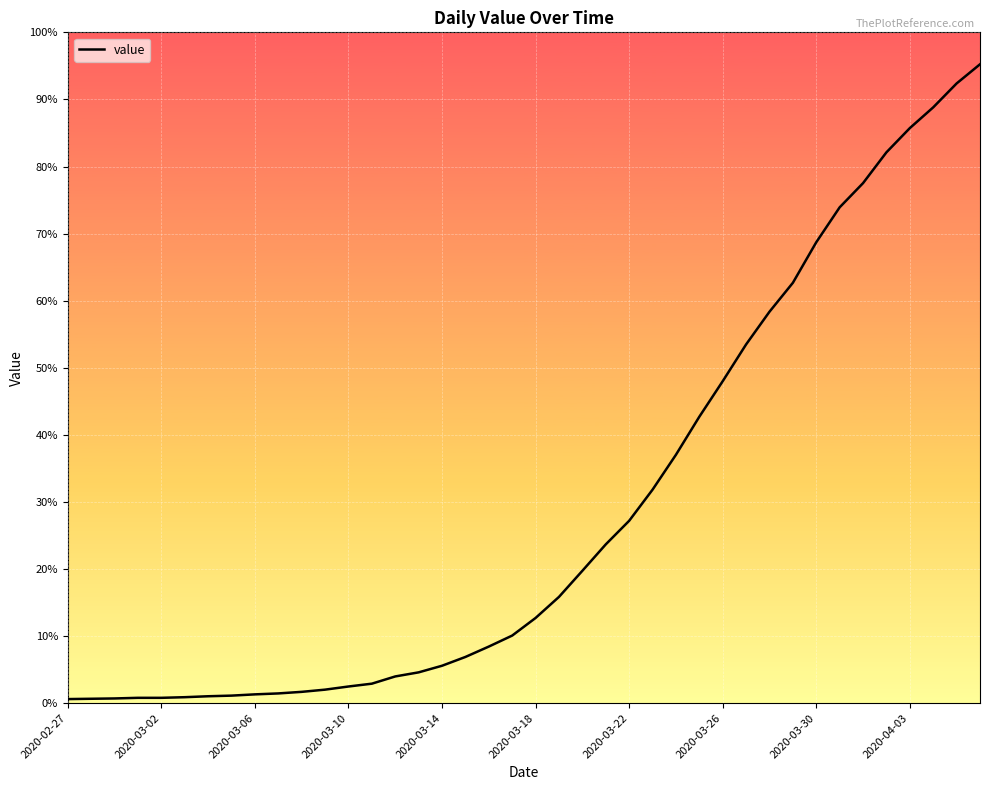

Does the chart have visible grid lines?

Yes